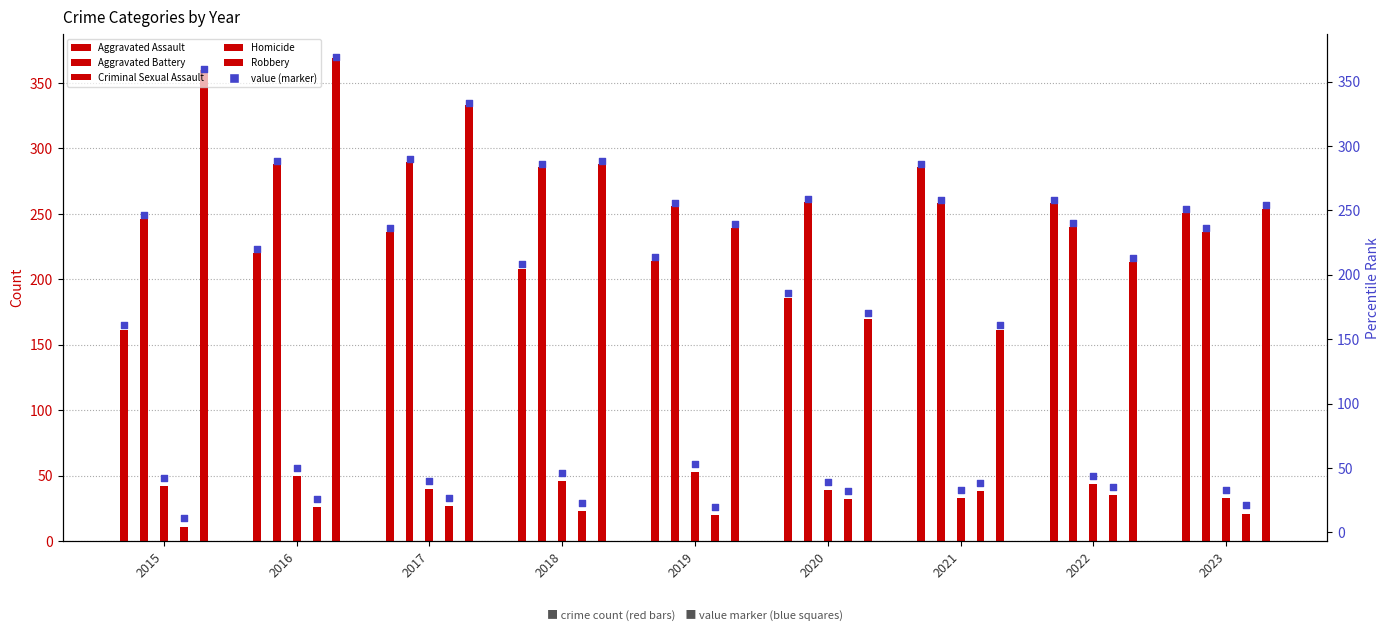

Which has a higher value, 2019 or 2021?

2021